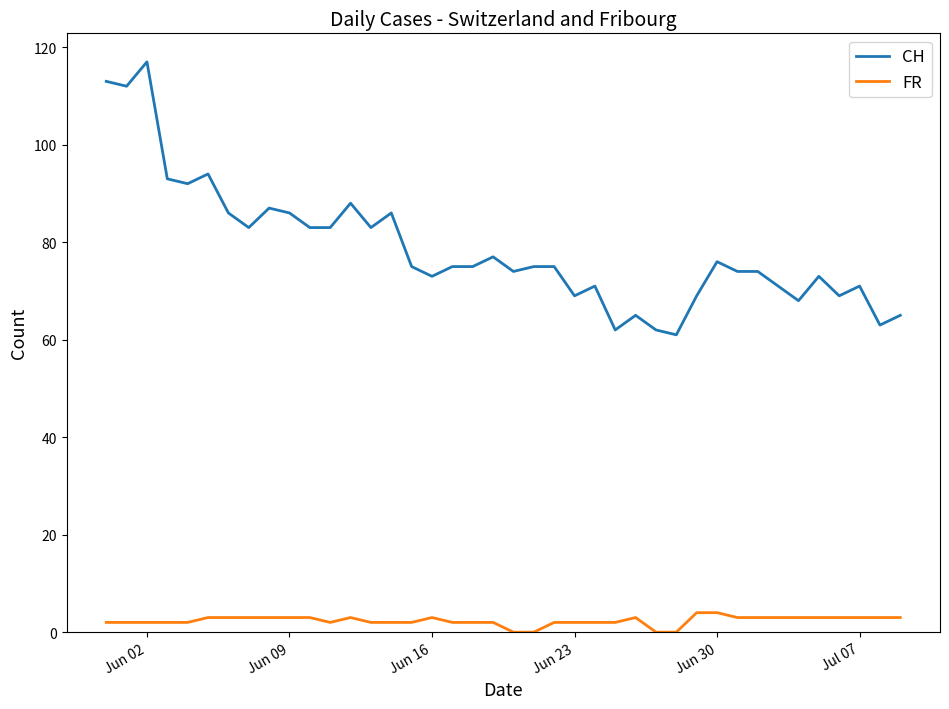

What is the difference between the maximum and minimum values in the FR series?

4